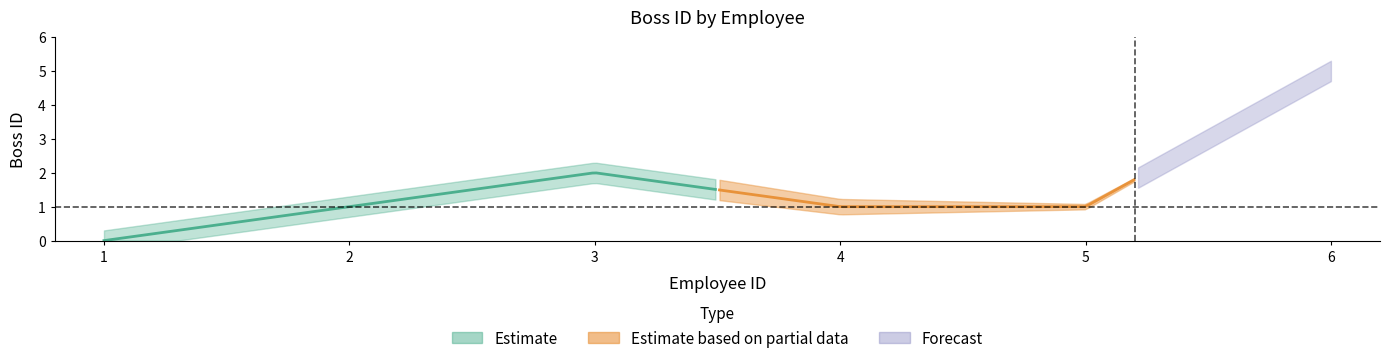

Is this an area chart (filled region under the line)?

No